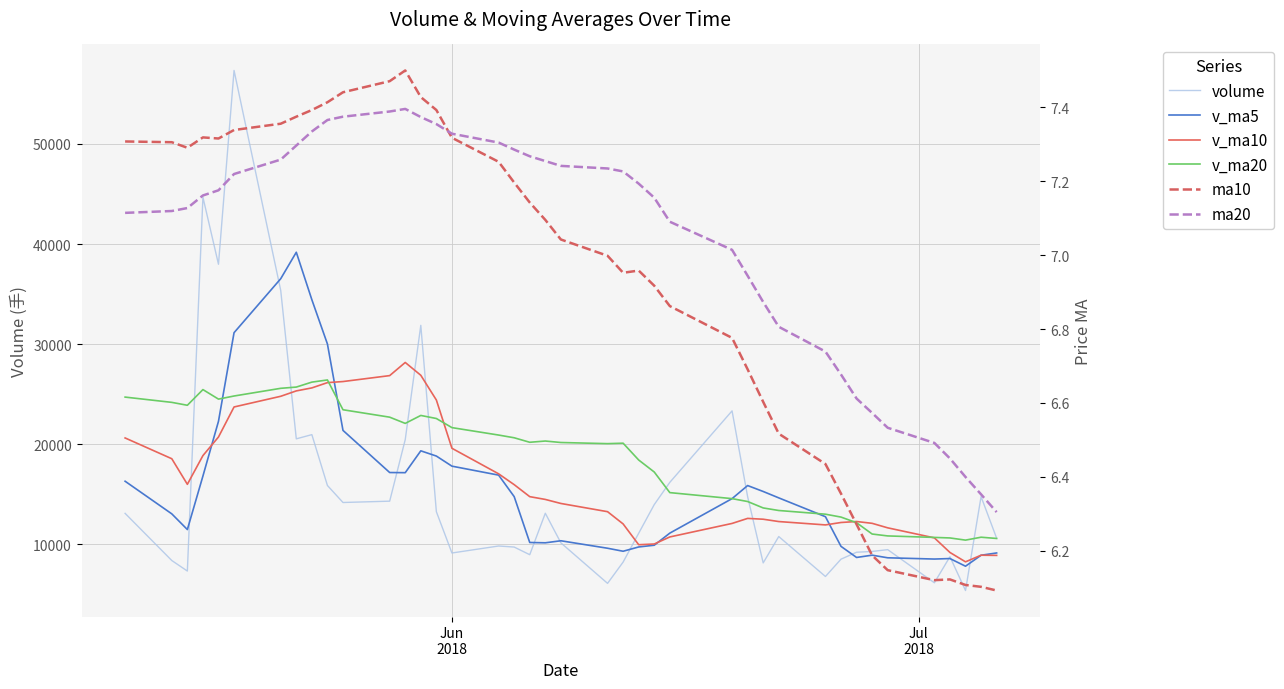

Which series has the widest spread of values?

volume